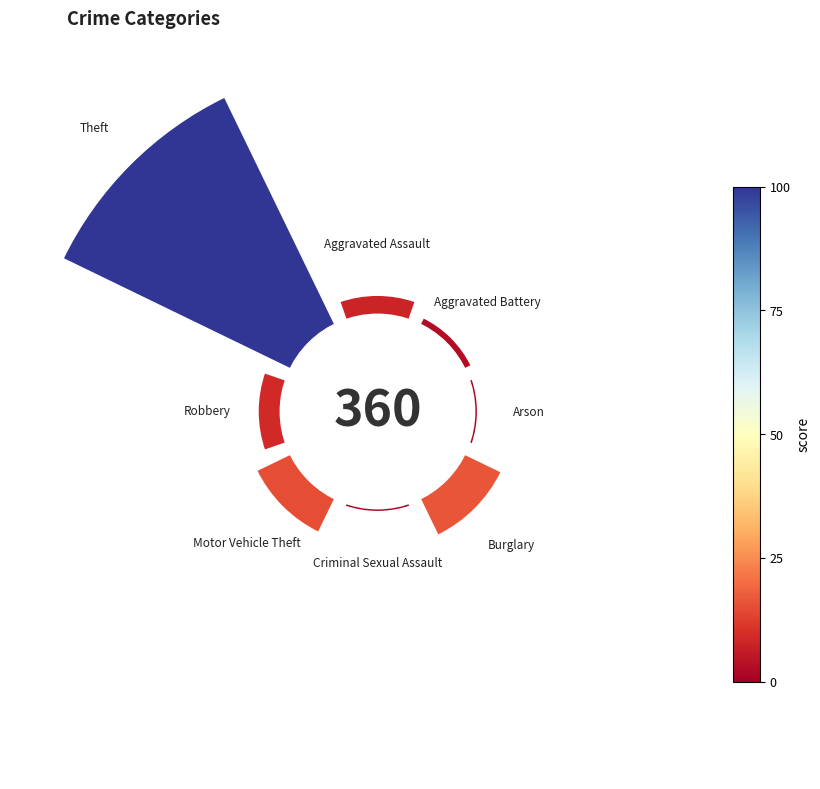

Does the chart contain any negative values?

No